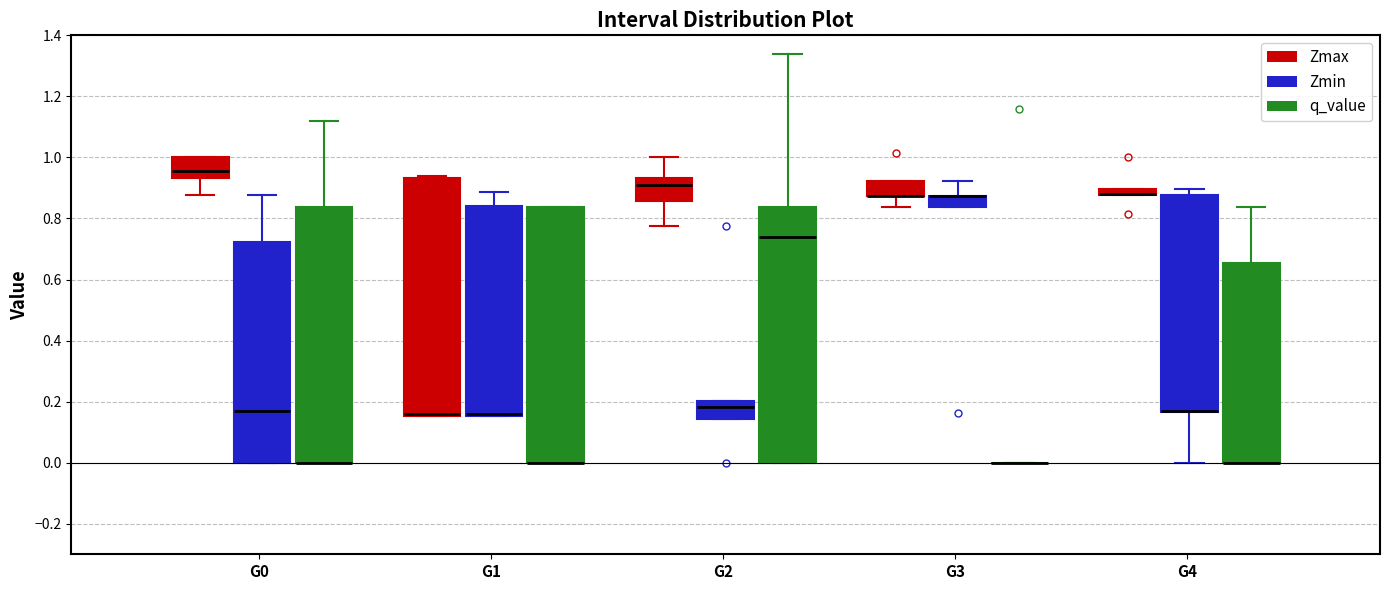

Where is the lower edge of the box for G4 (Zmin) on the y-axis? The values are not printed on the chart, so give them approximately, as read against the axis.

0.16